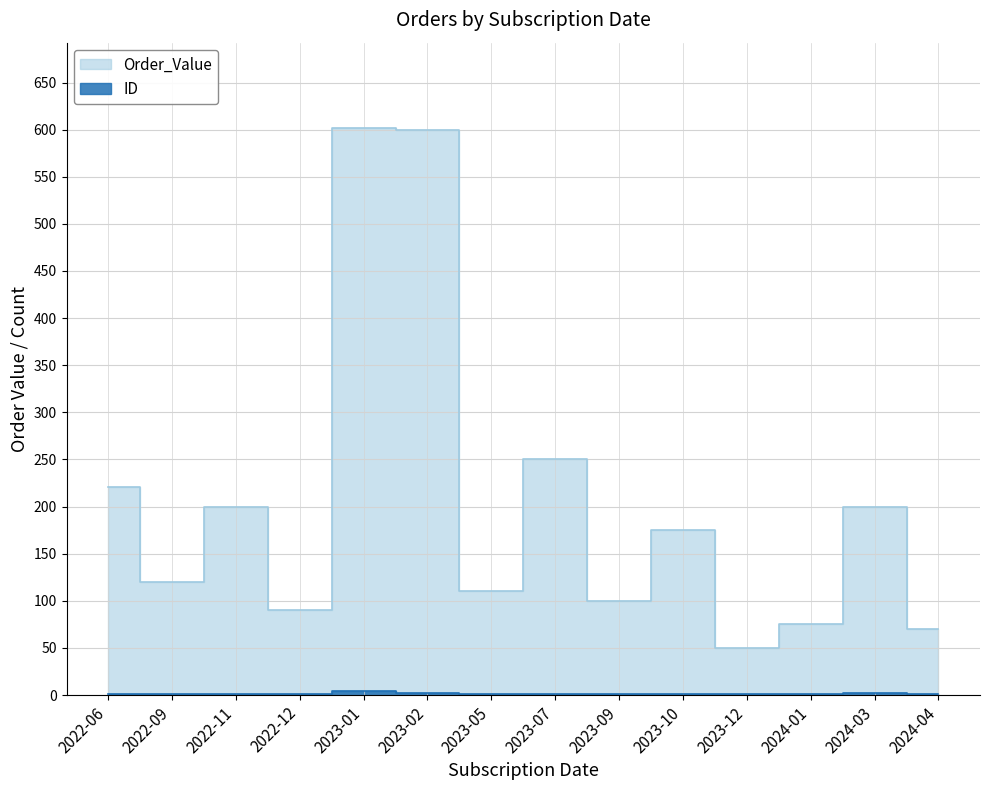

At 2024-01, list the series in order from largest to smallest.

Order_Value, ID